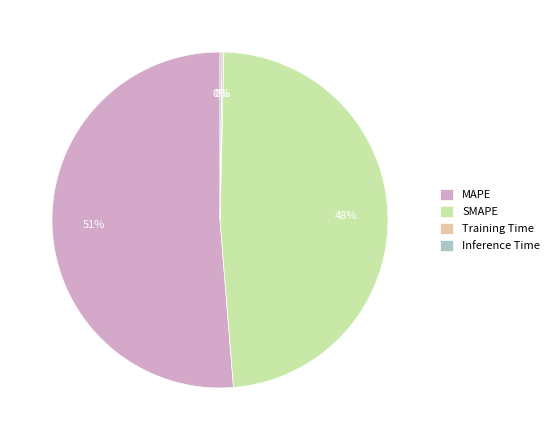

Which category has the biggest portion of the pie?

MAPE